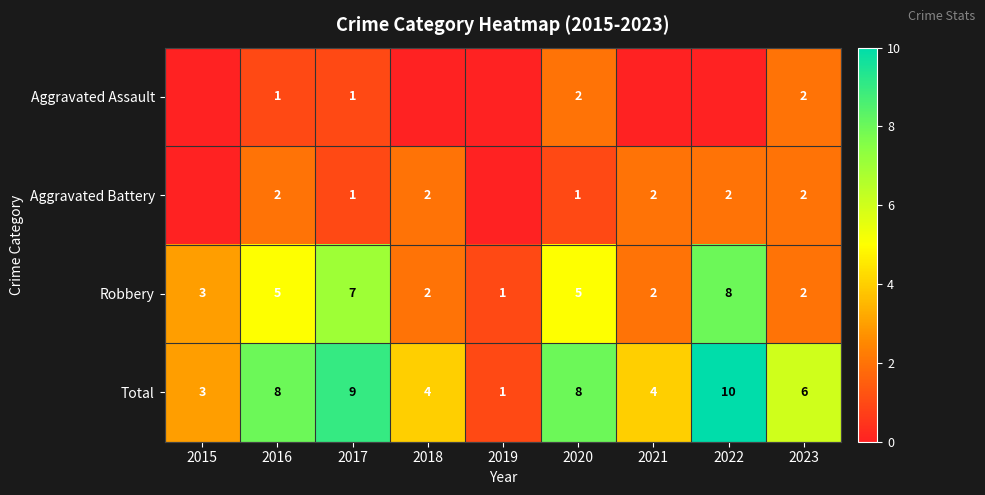

True or false: Robbery has a value of 1 at 2019.

True